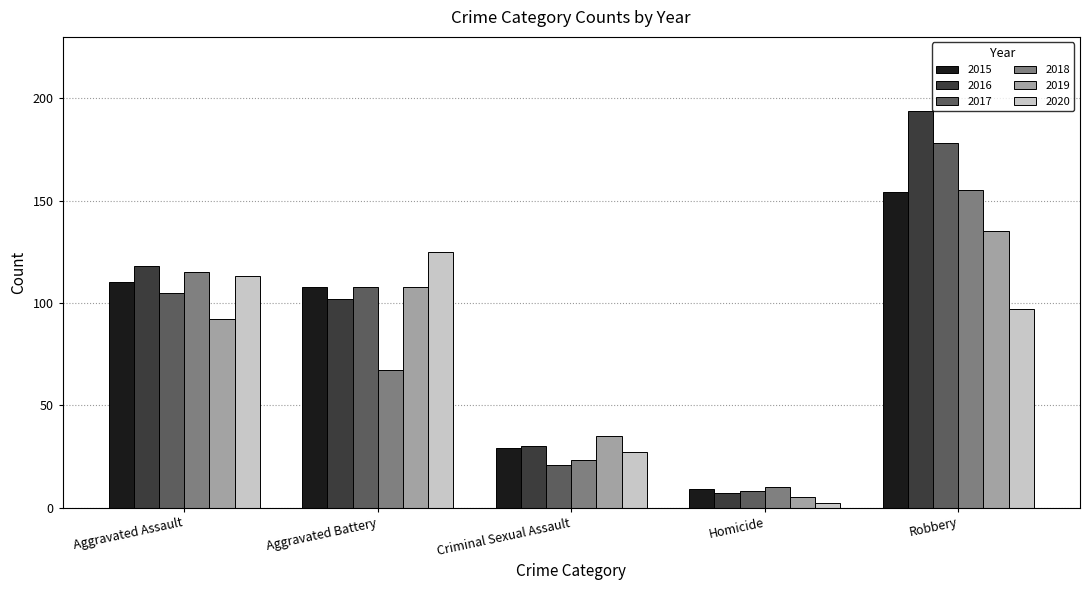

How many bars are there in each group?

6